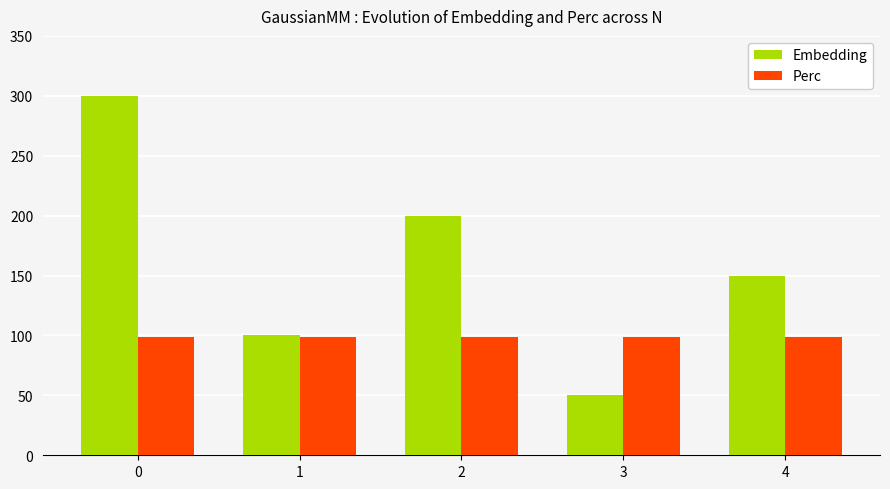

Rank the series by their maximum value, from lowest to highest.

Perc, Embedding